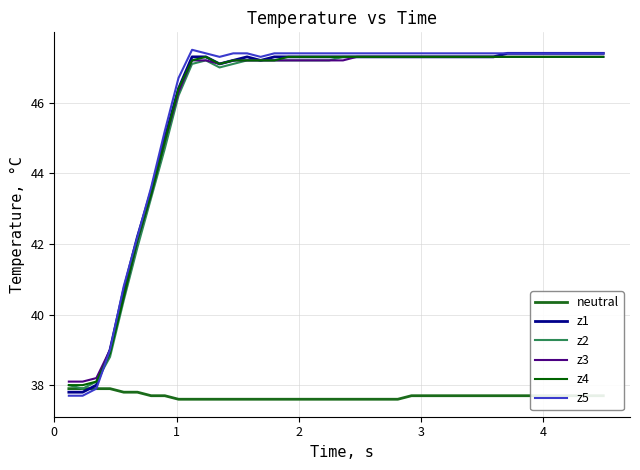

Does the chart have visible grid lines?

Yes